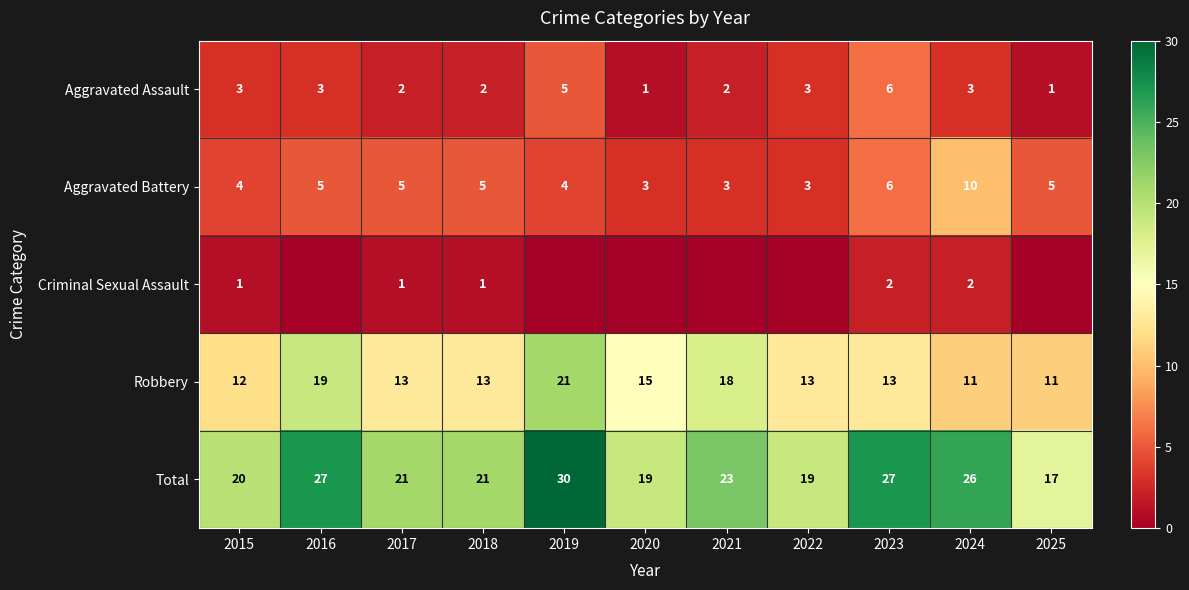

At how many categories does at least one series exceed 13?

11